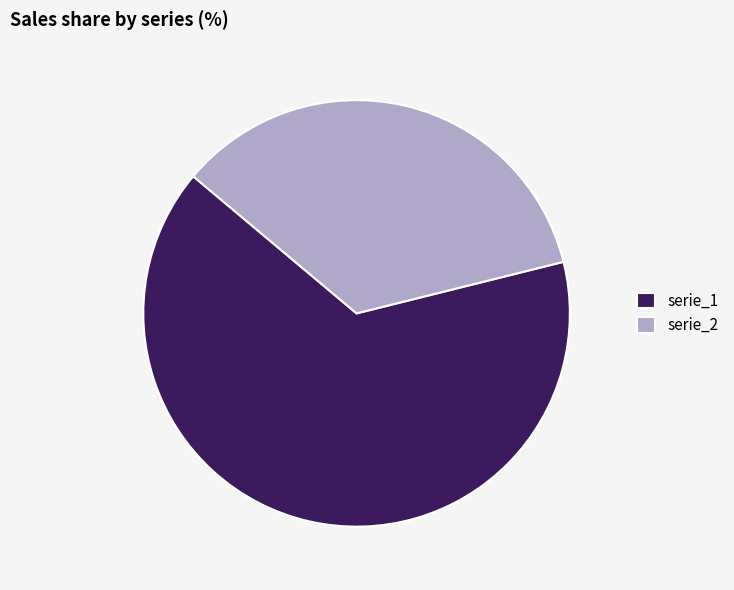

Is the sum of serie_1 and serie_2 greater than half?

Yes